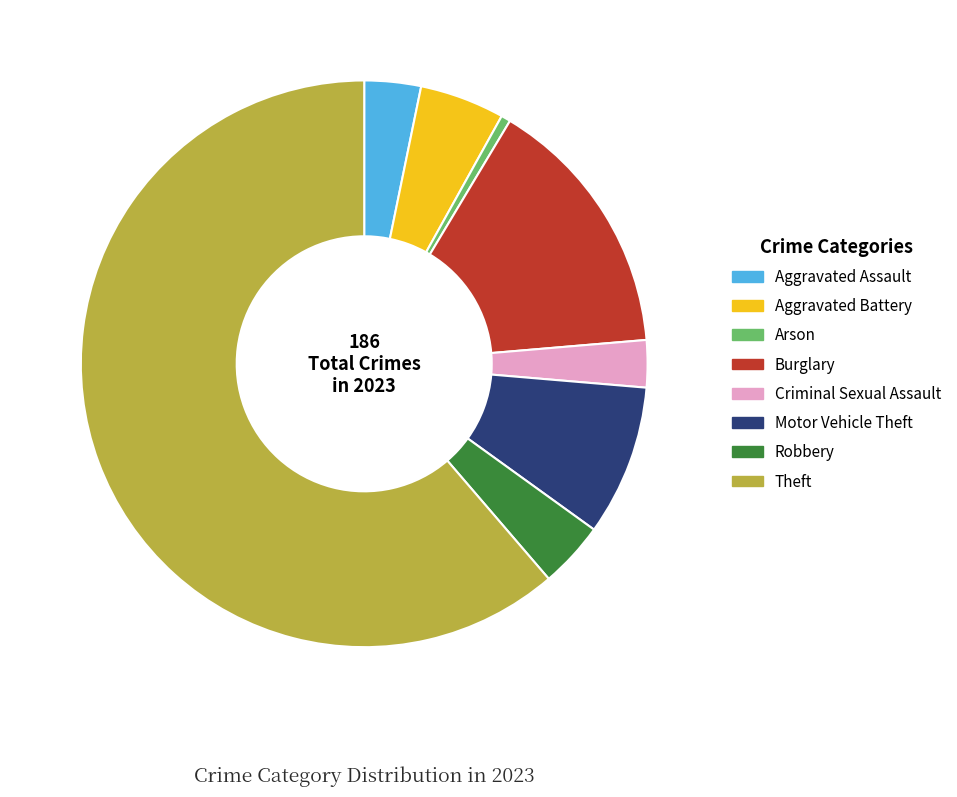

How many slices are in this pie chart?

8